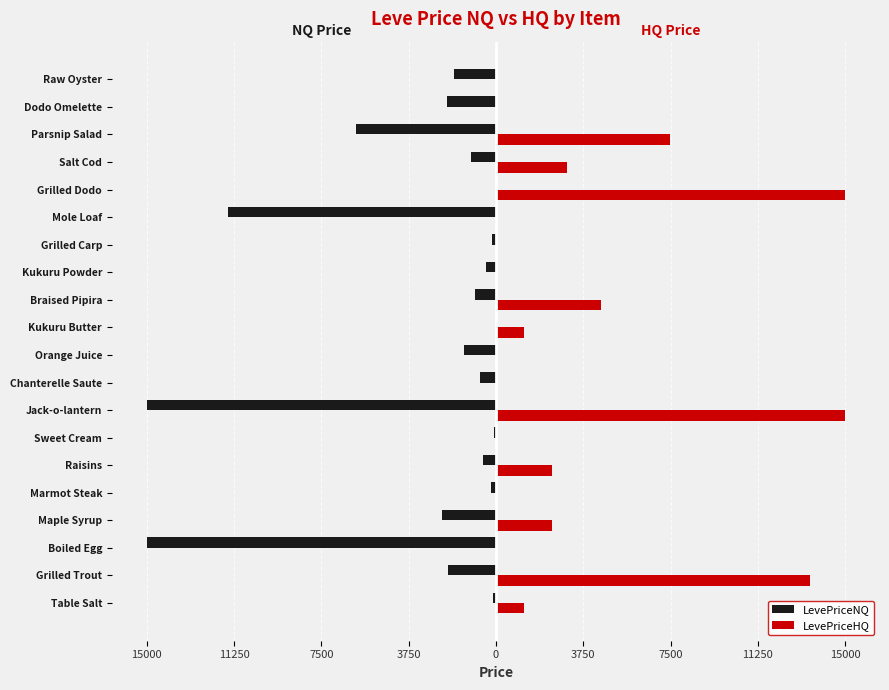

What are all the series names shown in the legend?

LevePriceNQ, LevePriceHQ